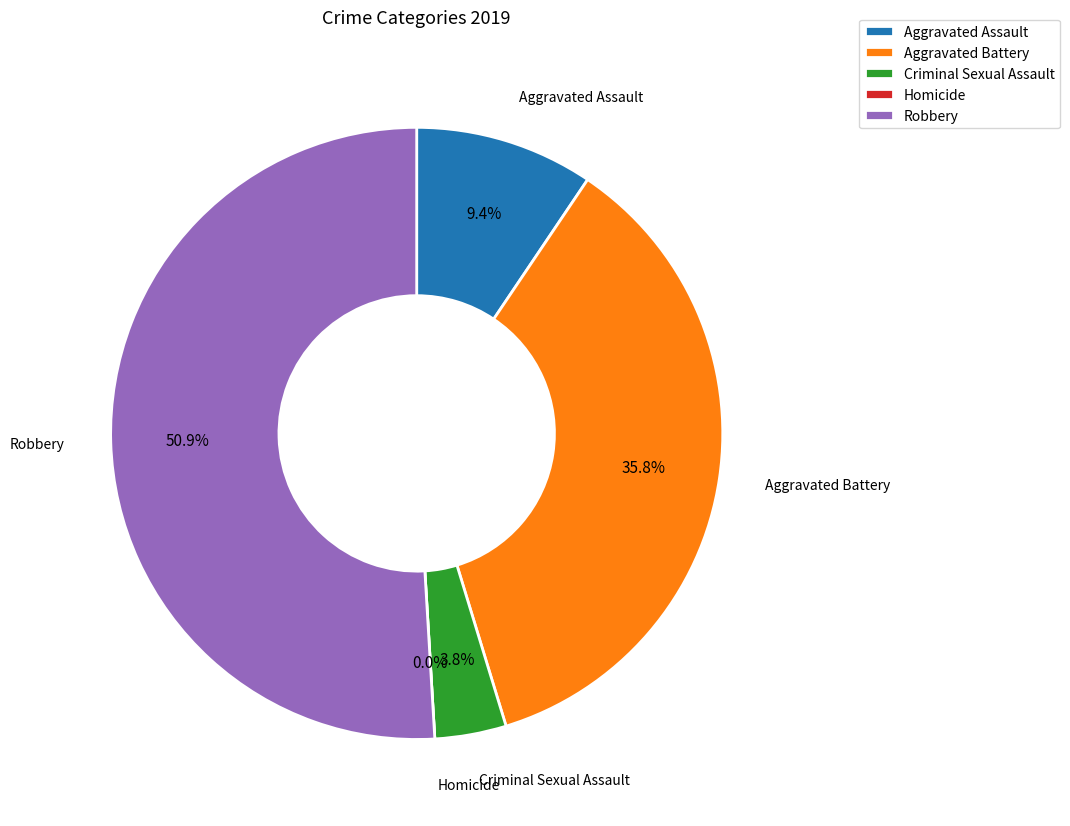

To the nearest percent, what portion does Criminal Sexual Assault represent?

4%